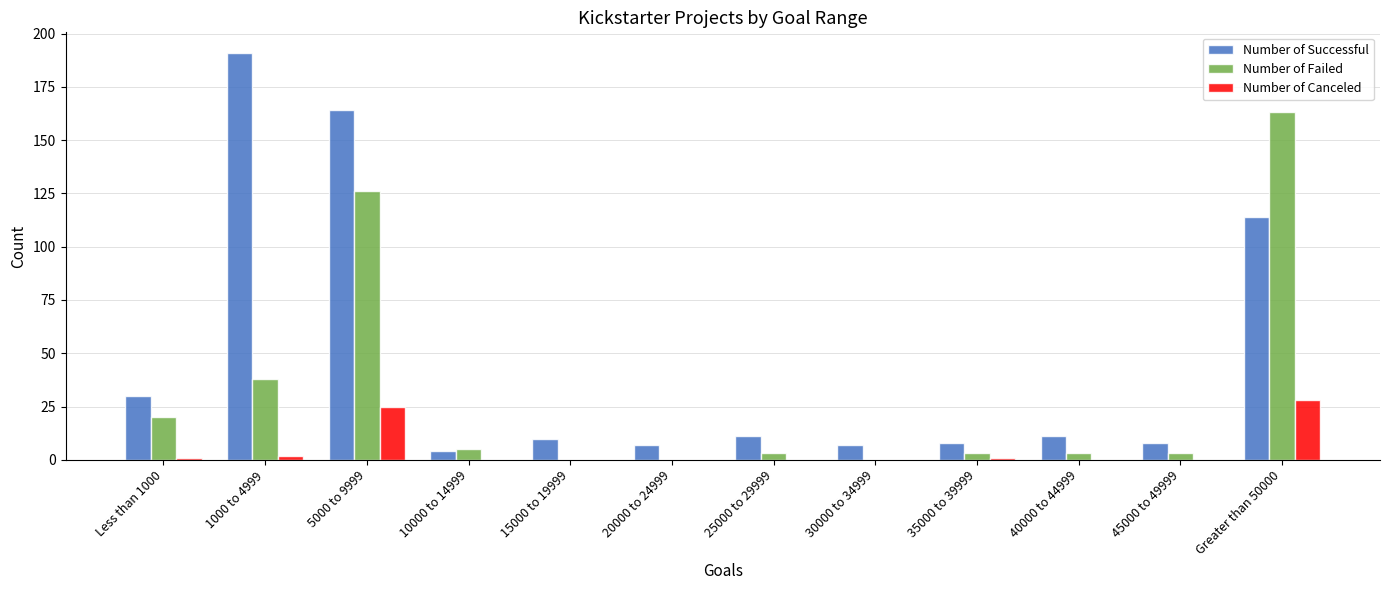

How many groups of bars are there?

12